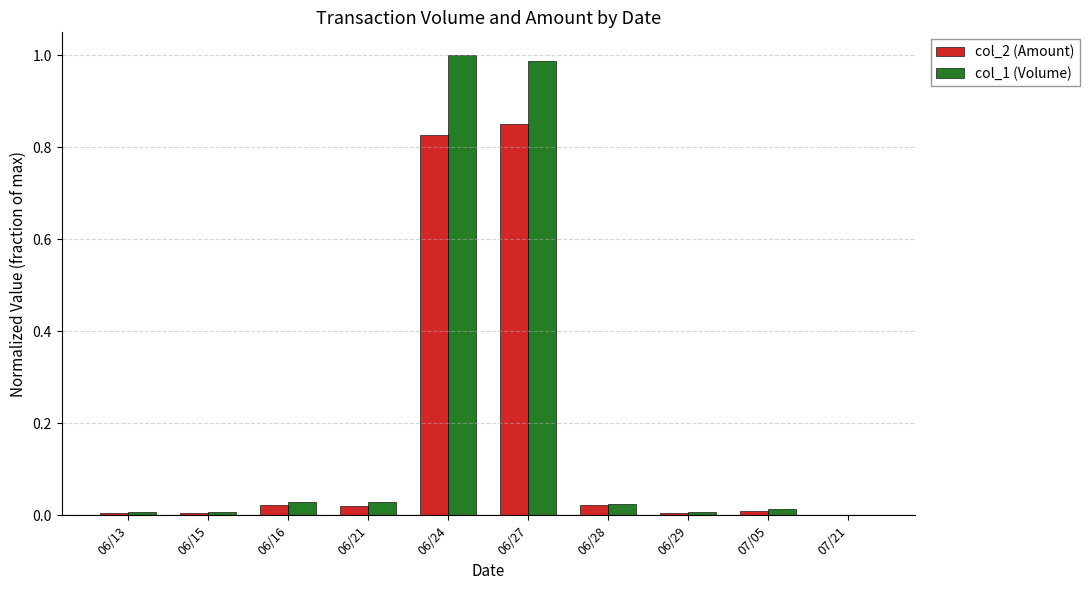

Which series changed the most between 06/13 and 06/28?

col_1 (Volume)